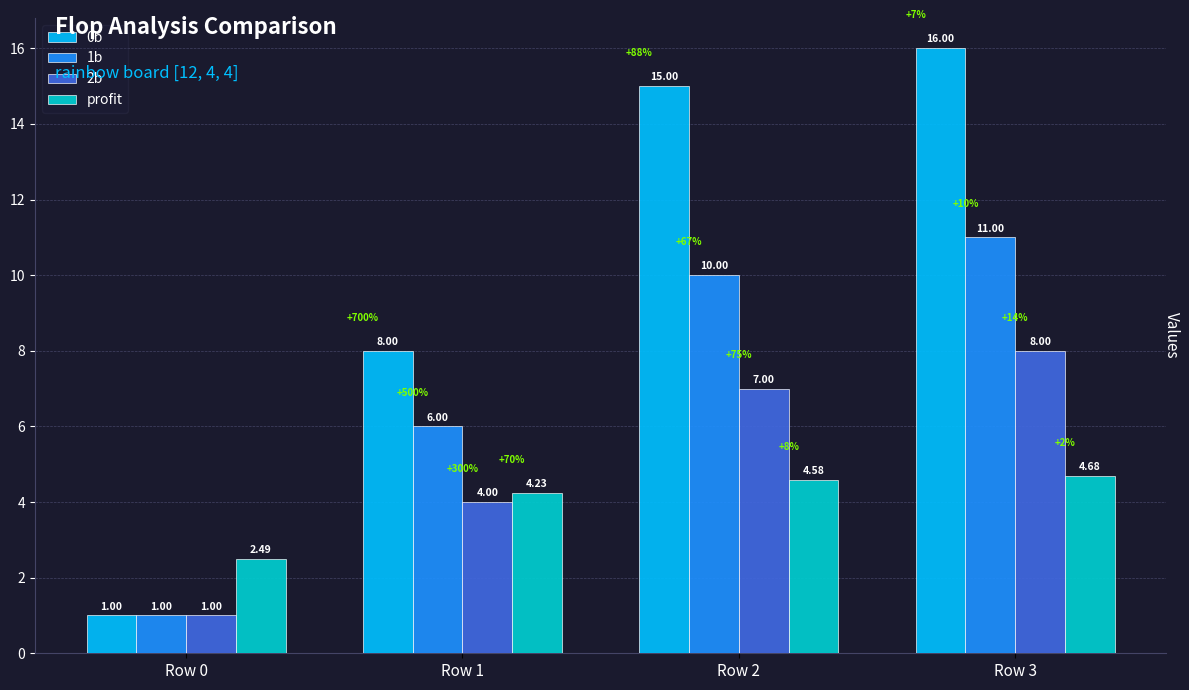

Count the profit values in the range 4 to 5.

3